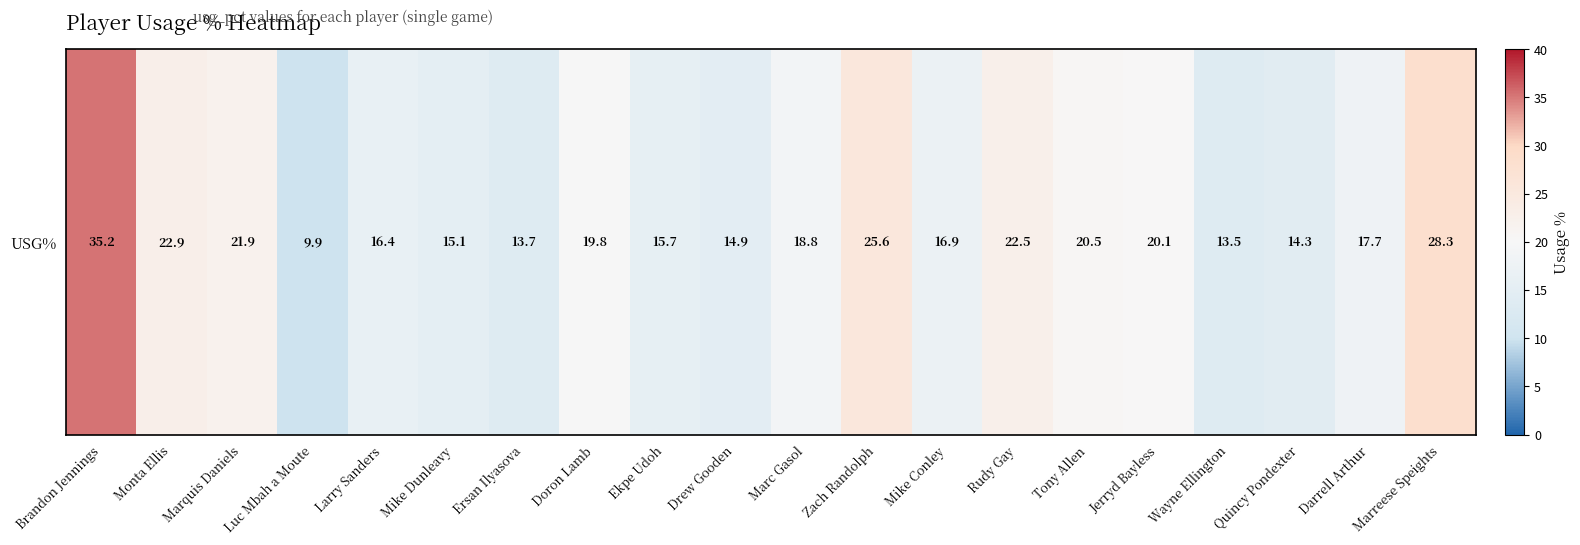

Where is the data nearest to the value 22?

Marquis Daniels